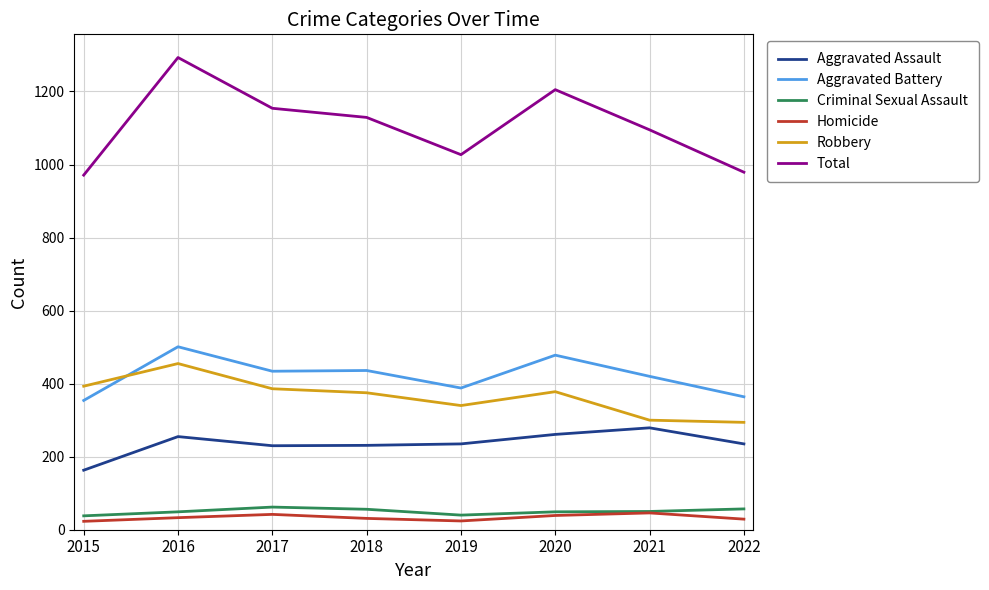

What is the average value of the Aggravated Assault series?

236